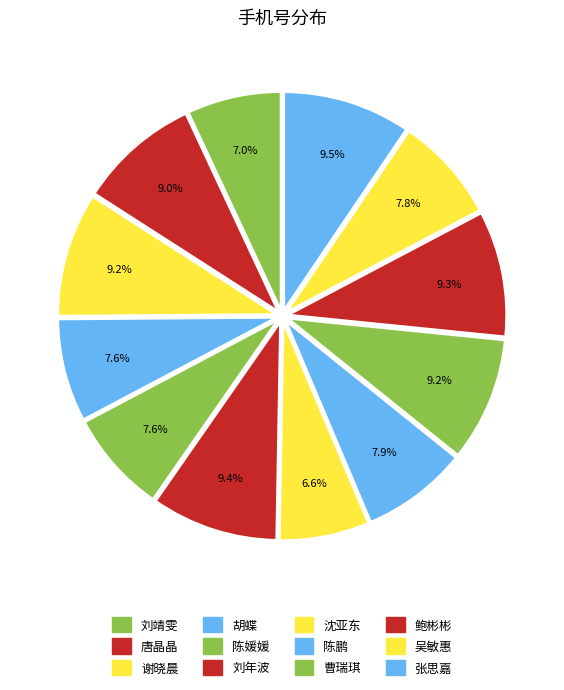

Which category has the smallest portion of the pie?

沈亚东